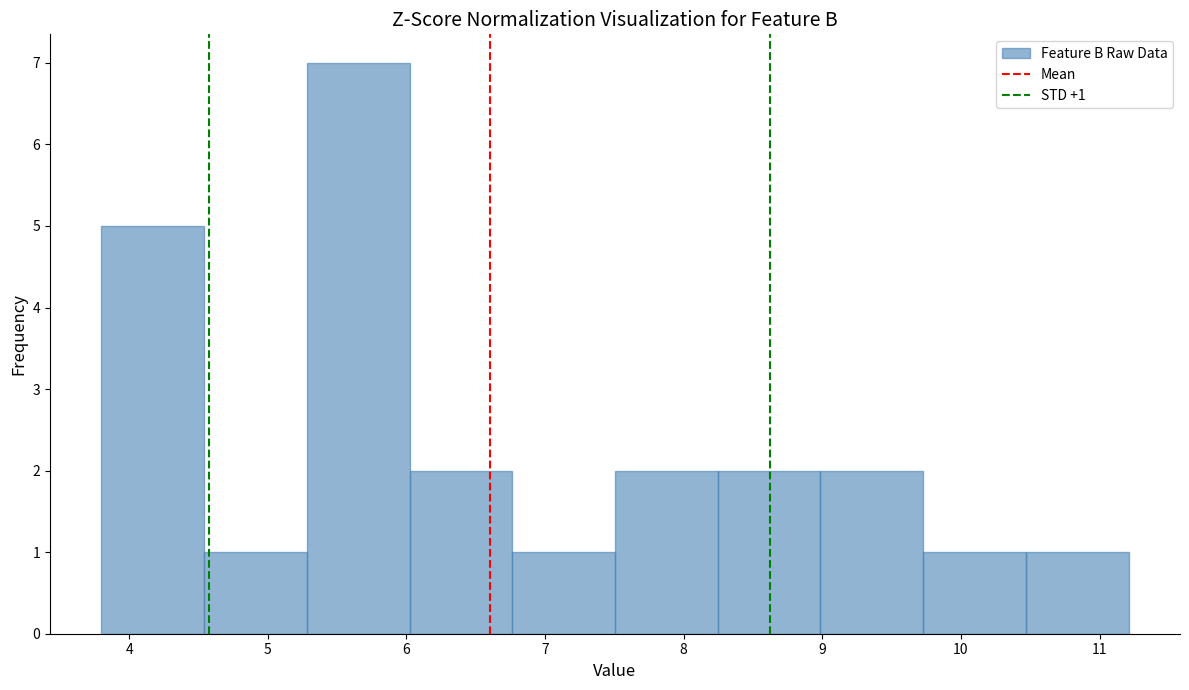

Over which range of the x-axis is the bar tallest?

5.3 to 6.0